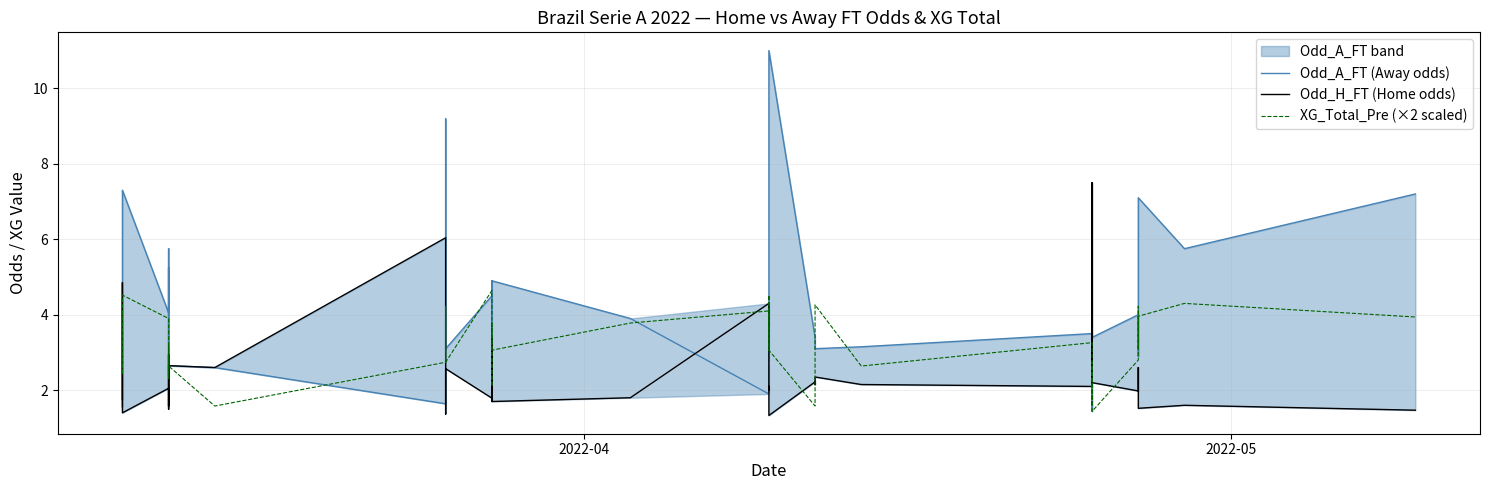

True or false: Odd_A_FT (Away odds) has more than 1 points higher than both neighbors.

True